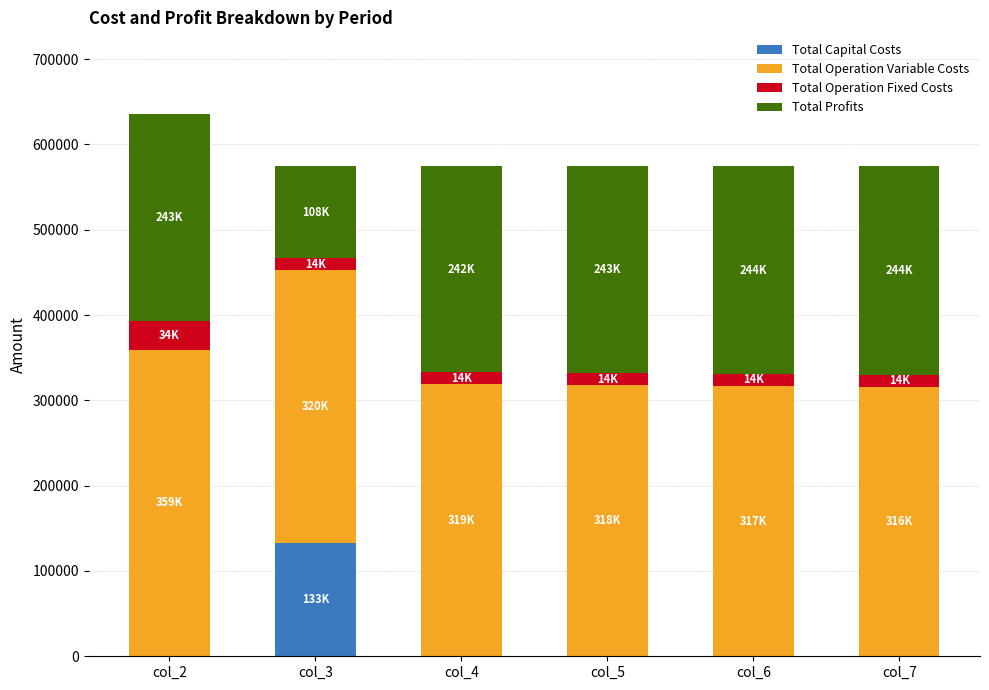

What is the sum of all Total Capital Costs values?

132800.0